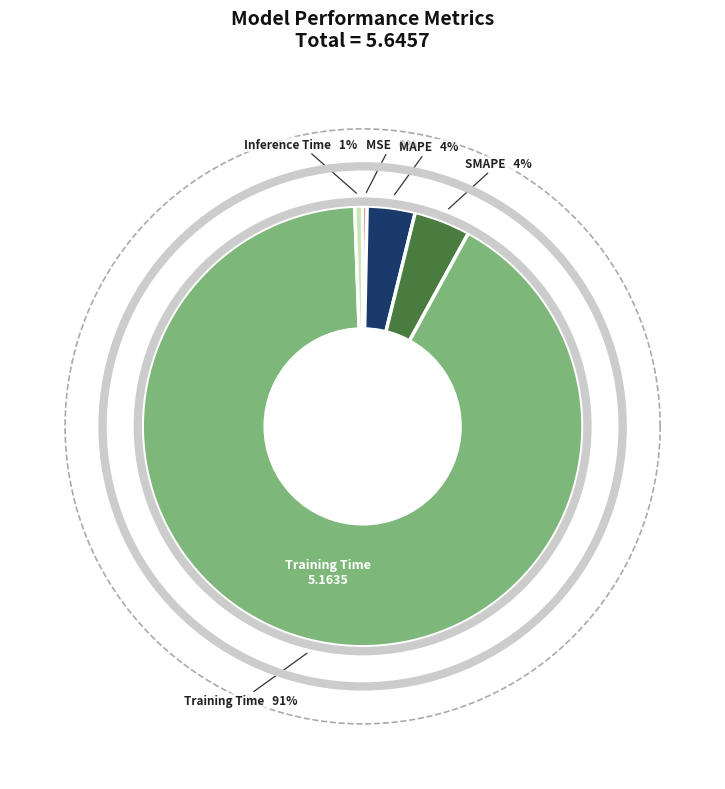

What is the majority slice?

Training Time